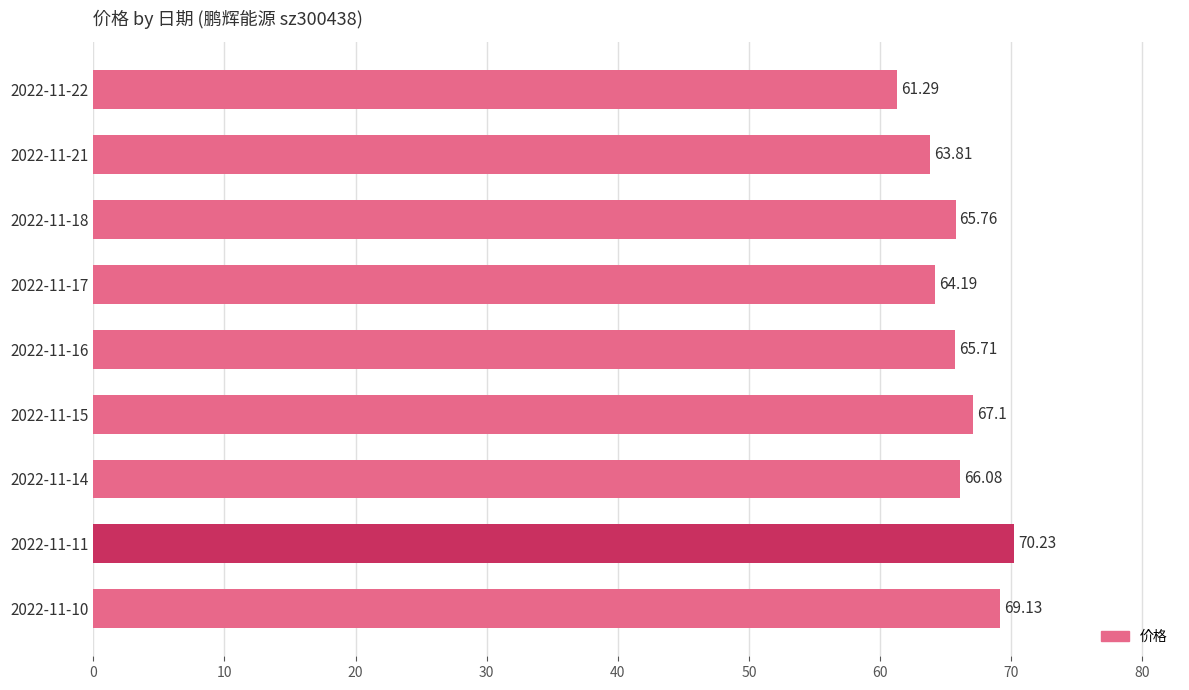

What is the ratio of the value at 2022-11-15 to the value at 2022-11-18?

1.0